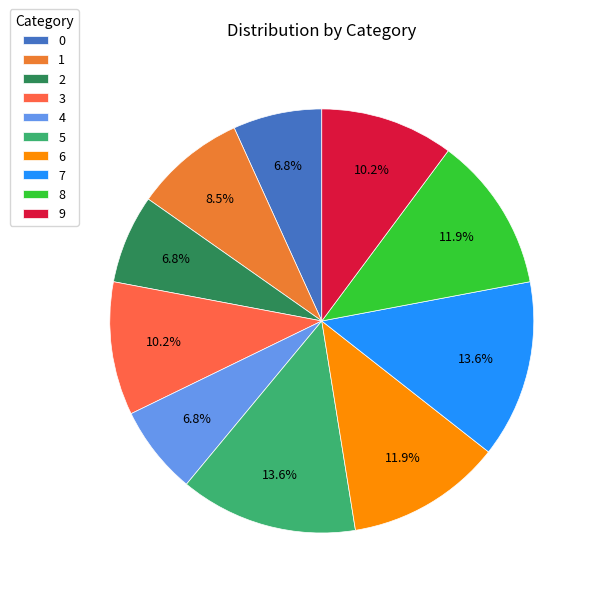

How many slices are in this pie chart?

10